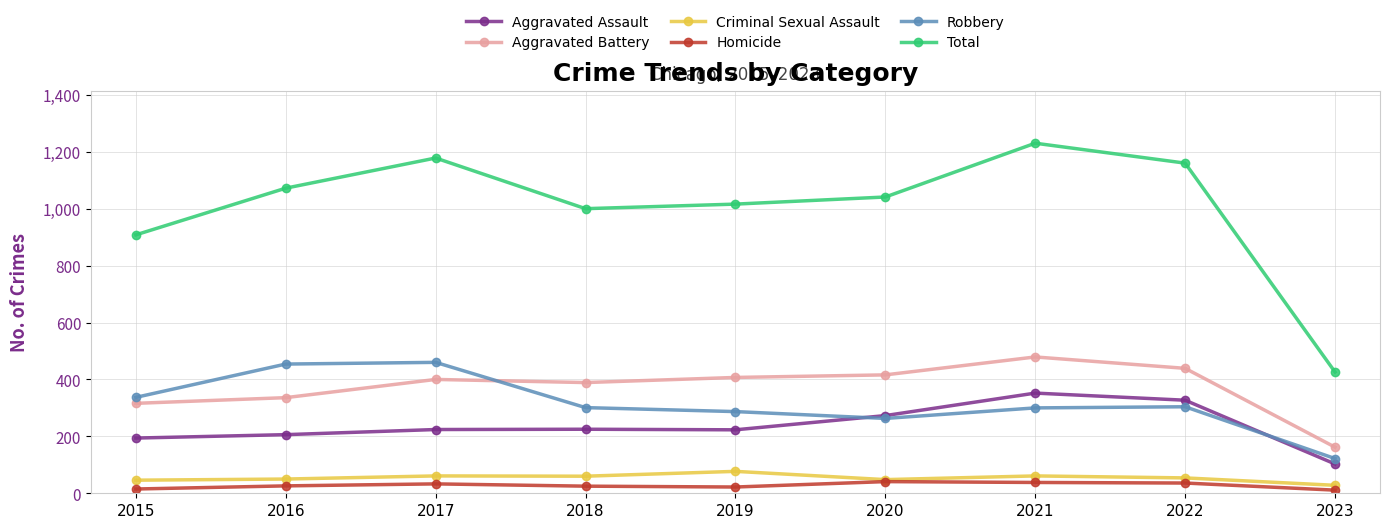

How many interior local peaks does the Criminal Sexual Assault series have?

3